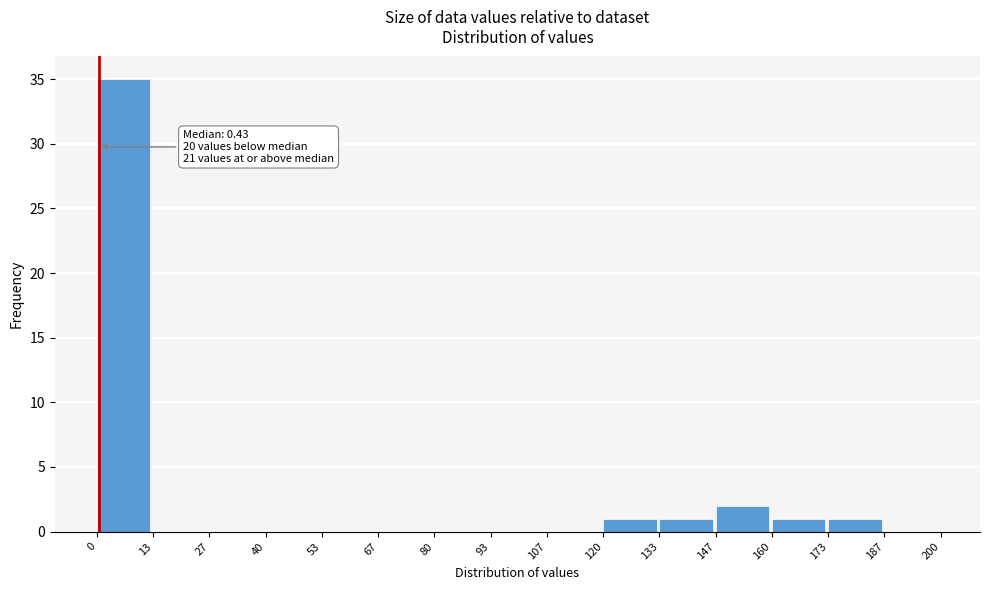

Over which range of the x-axis is the bar tallest?

0 to 13